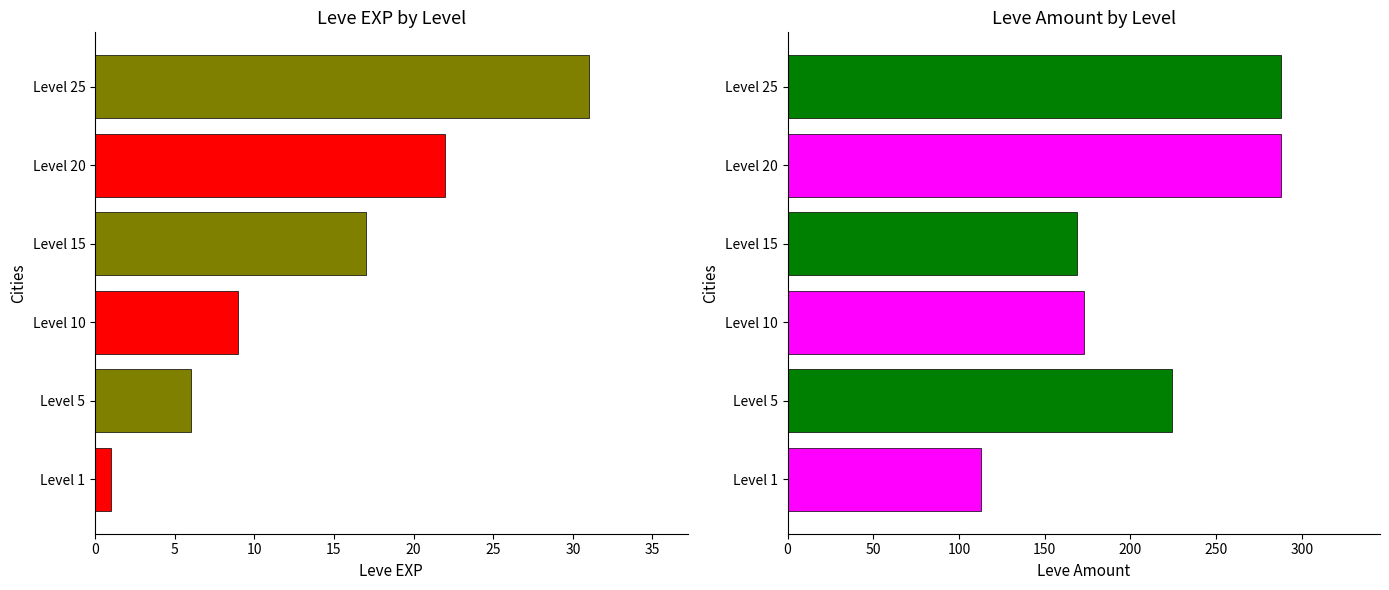

What is the difference between the maximum and minimum values in the Leve EXP series?

30